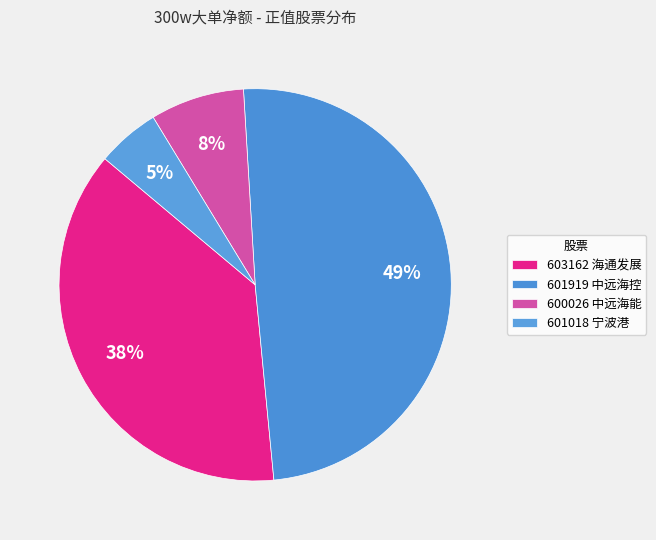

To the nearest percent, what is the combined percentage of 603162 海通发展 and 601018 宁波港?

43%